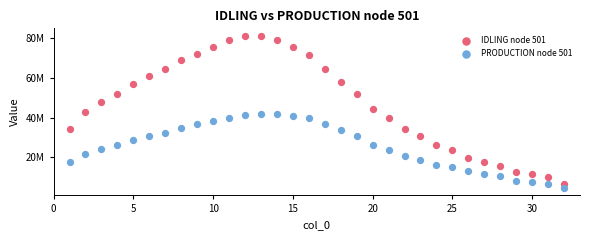

What are all the series names shown in the legend?

IDLING node 501, PRODUCTION node 501